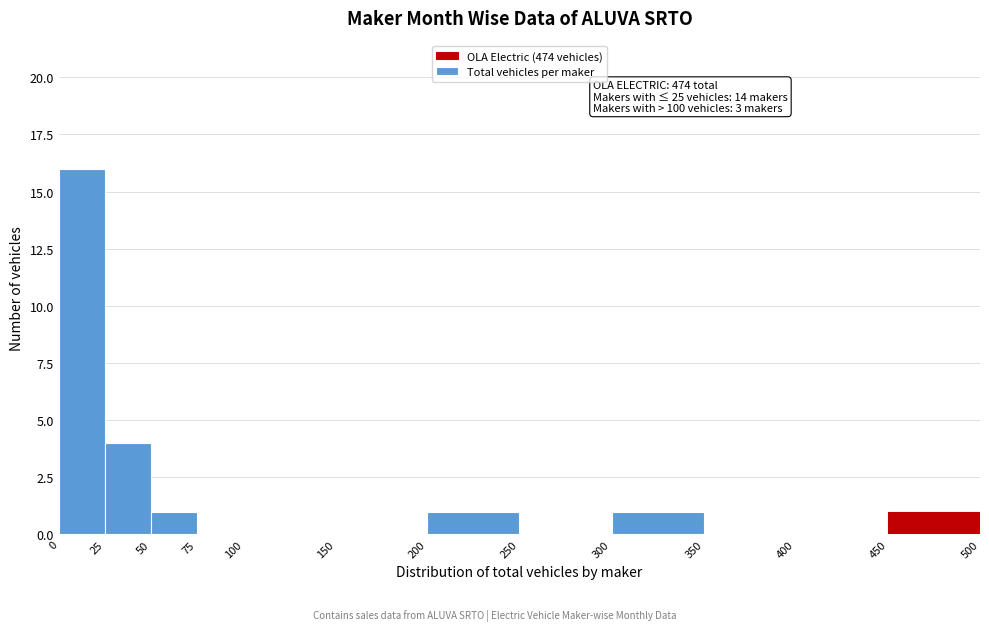

Over which range of the x-axis is the bar tallest?

0 to 25